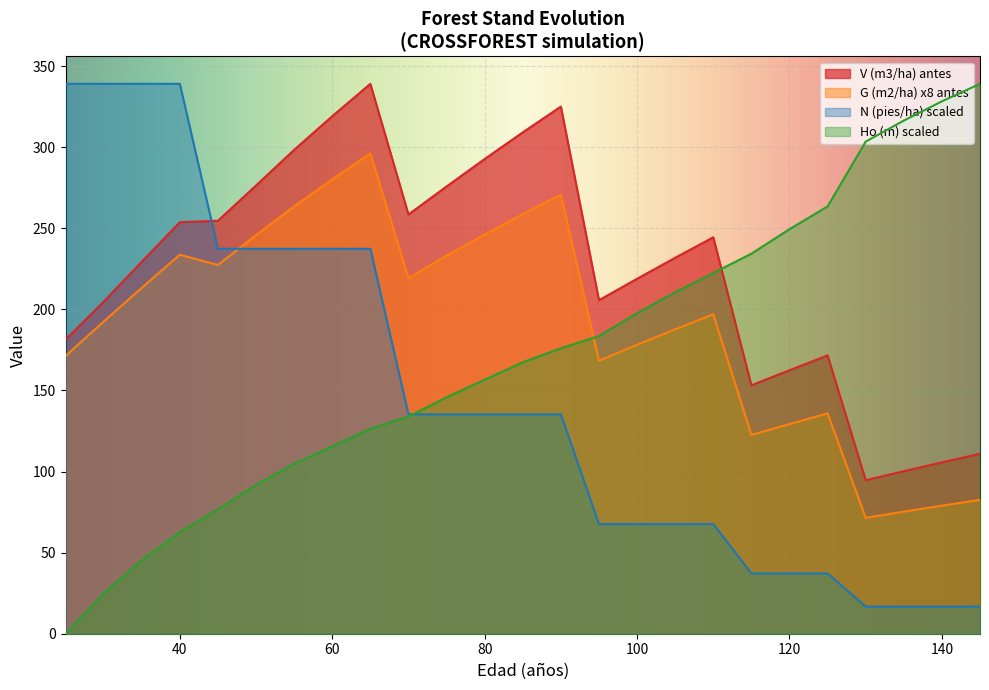

What is the value of the G (m2/ha) antes point at the 19th from the left?

122.6